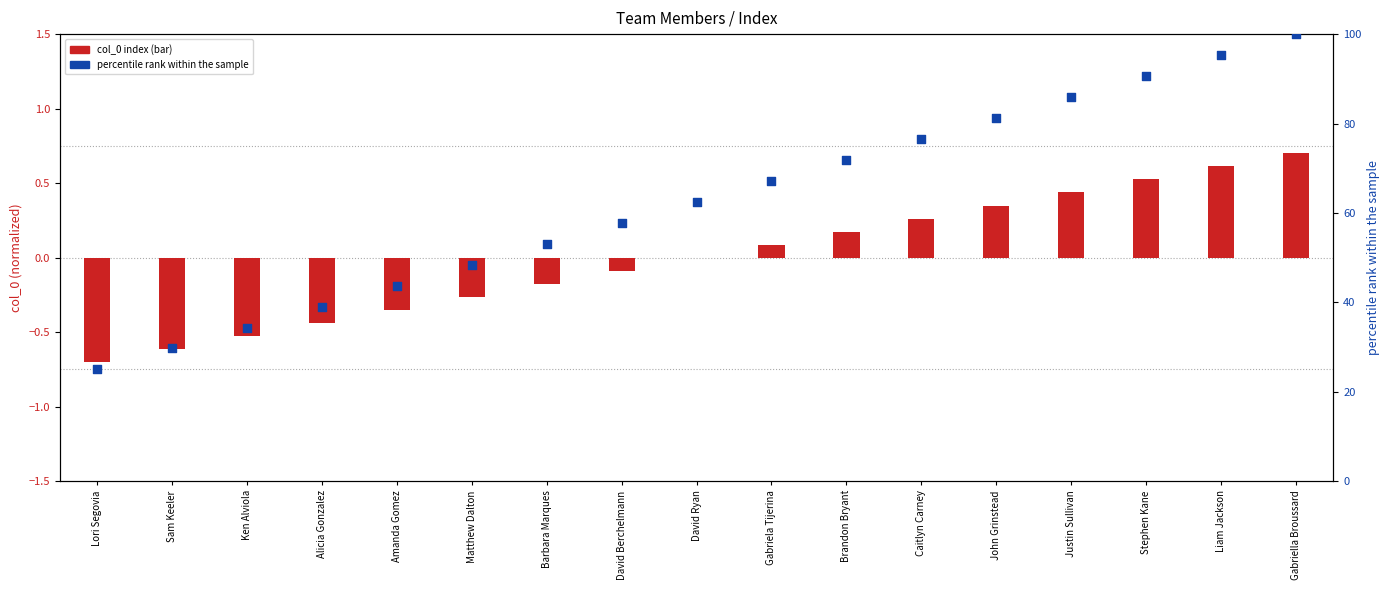

Which series has the largest total across all categories?

percentile rank within sample